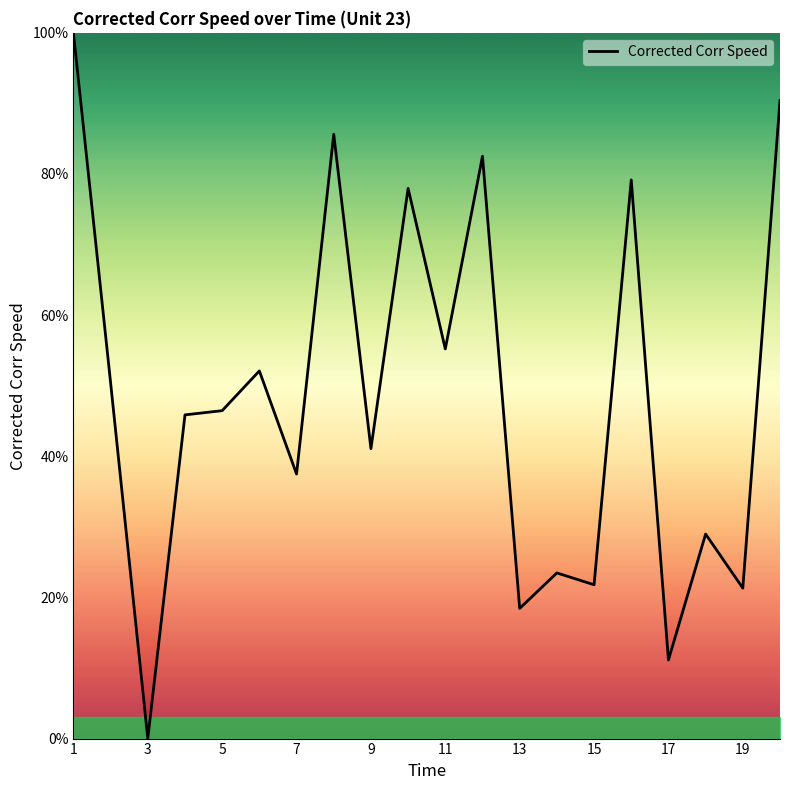

Does the chart have visible grid lines?

No